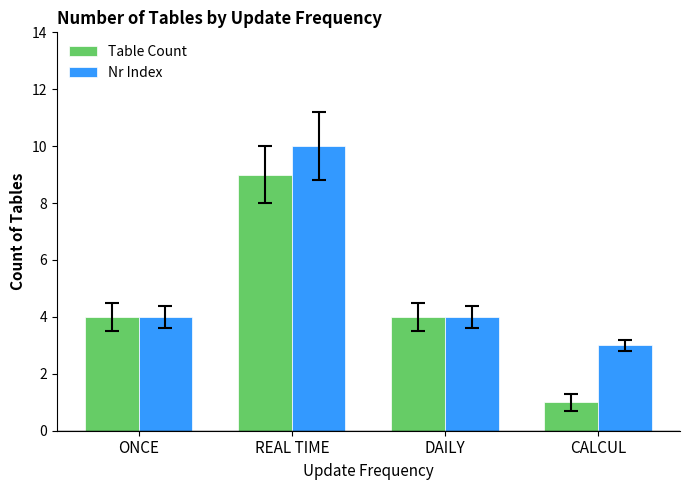

What is the label of the 2nd bar from the right?

DAILY